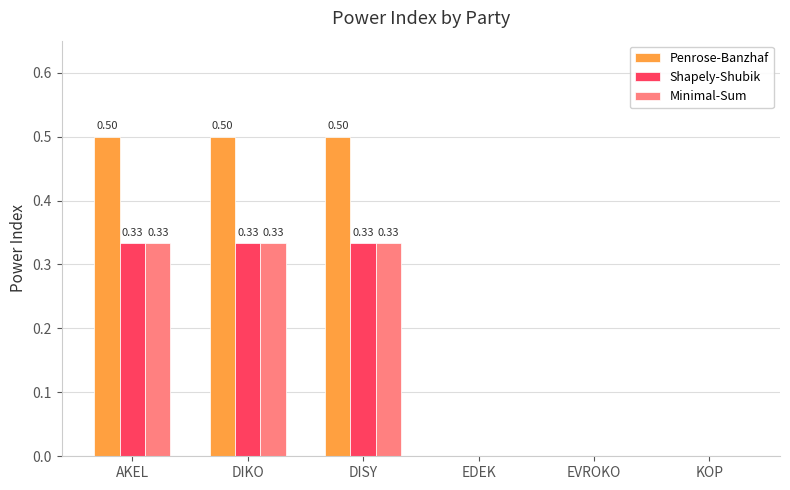

Between DIKO and EDEK, which series saw the biggest shift?

Penrose-Banzhaf